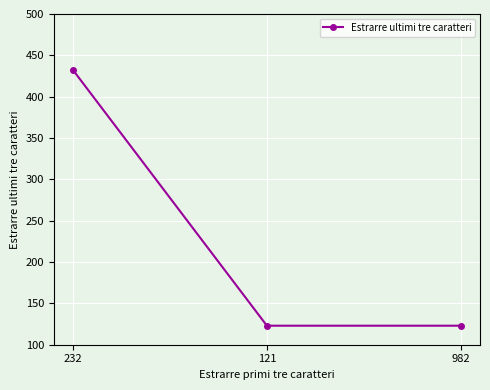

Reading left to right, extract all data points from this chart.

432	123	123